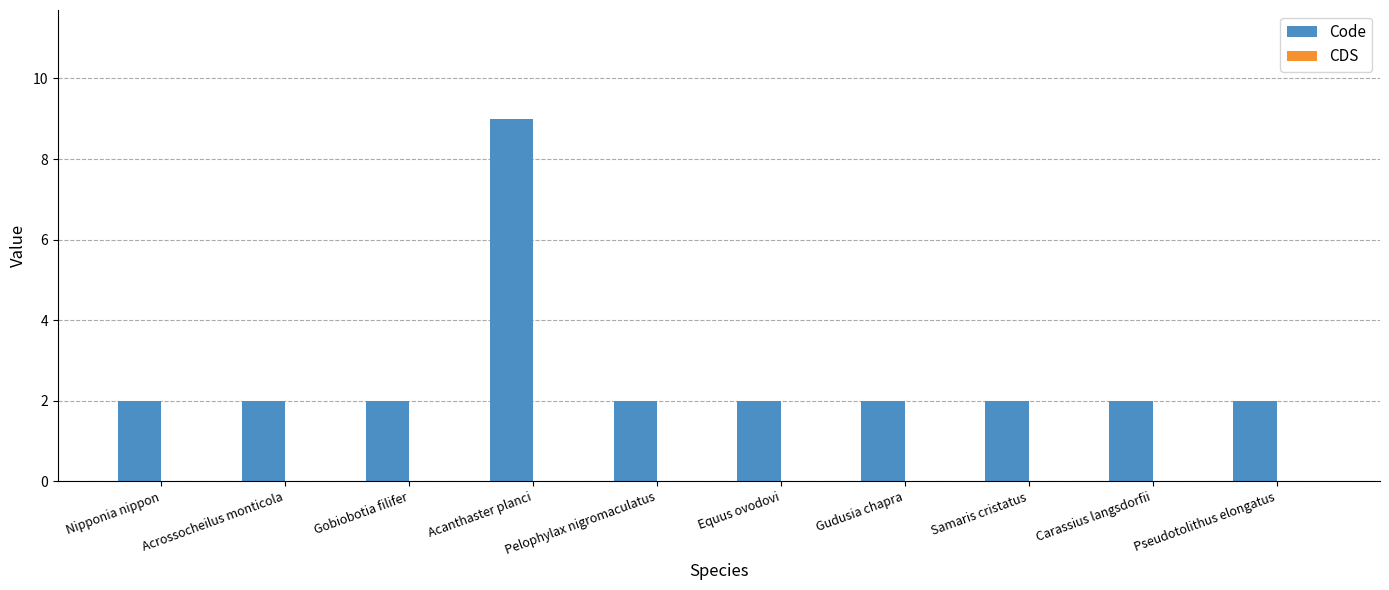

What is the maximum value shown in the chart?

9